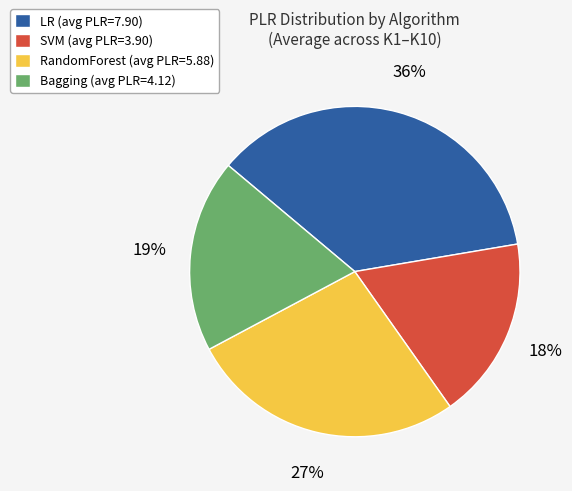

To the nearest percent, what is the combined percentage of LR and Bagging?

55%